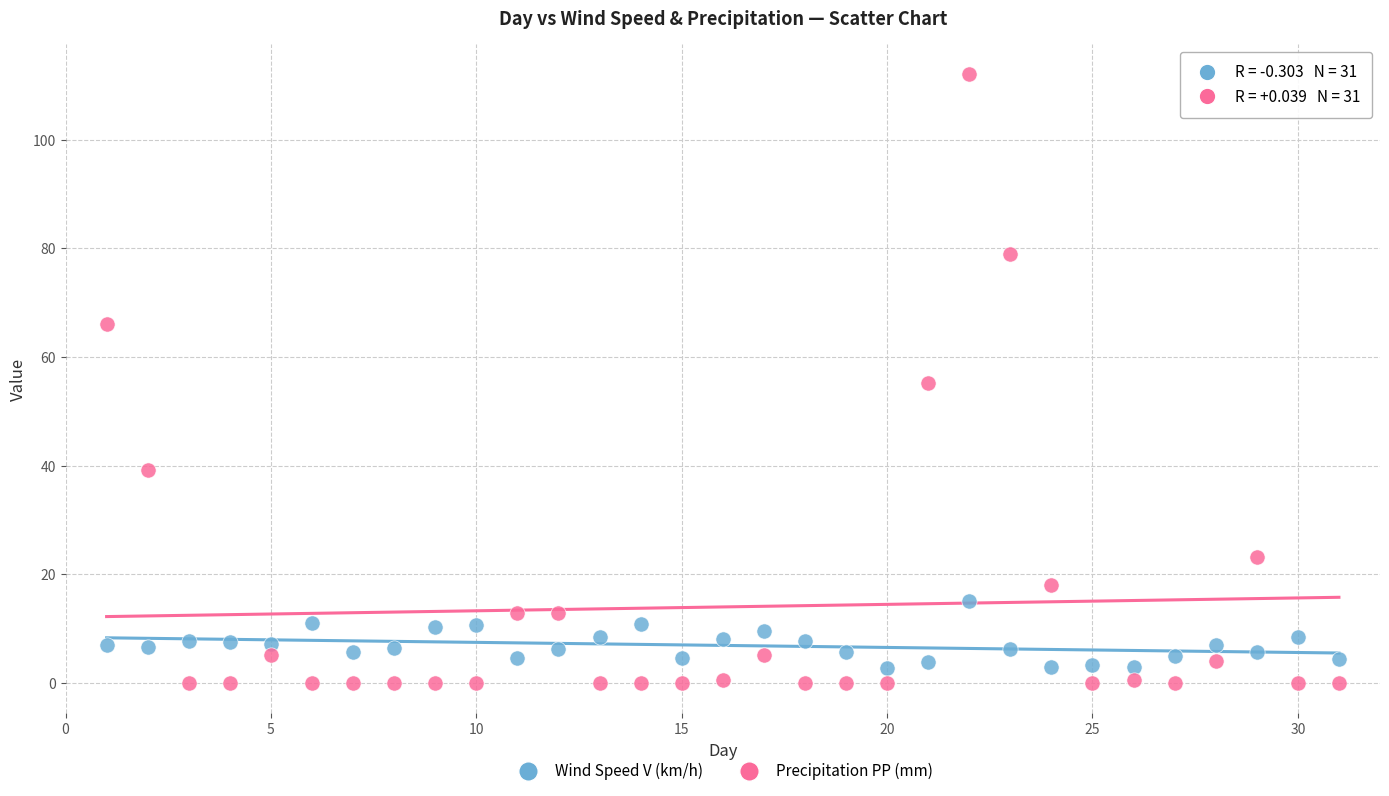

What are all the series names shown in the legend?

Wind Speed V (km/h), Precipitation PP (mm)